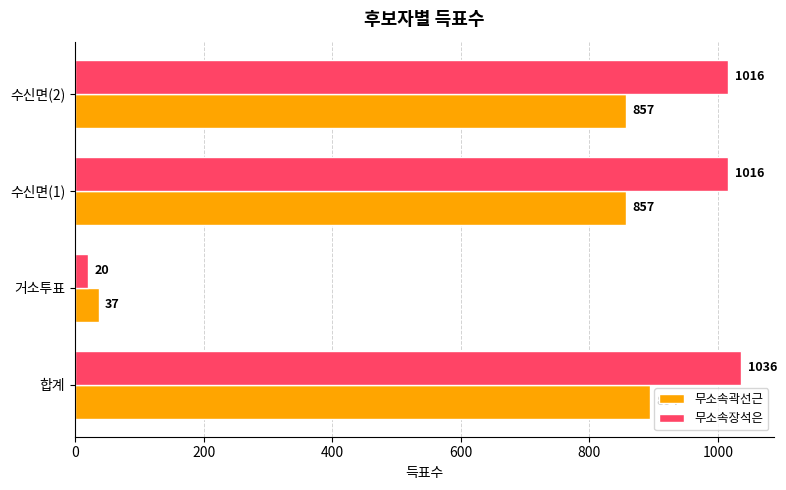

Which series has the largest total across all categories?

무소속장석은